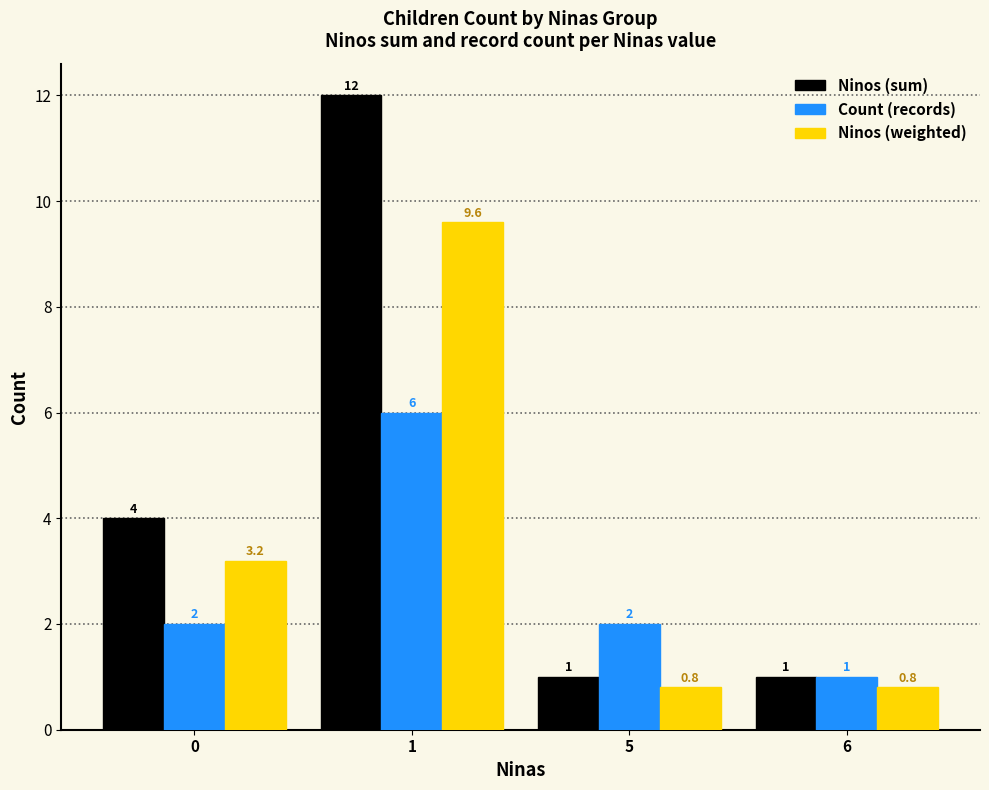

What are all the series names shown in the legend?

Ninos (sum), Count (records), Ninos (weighted)